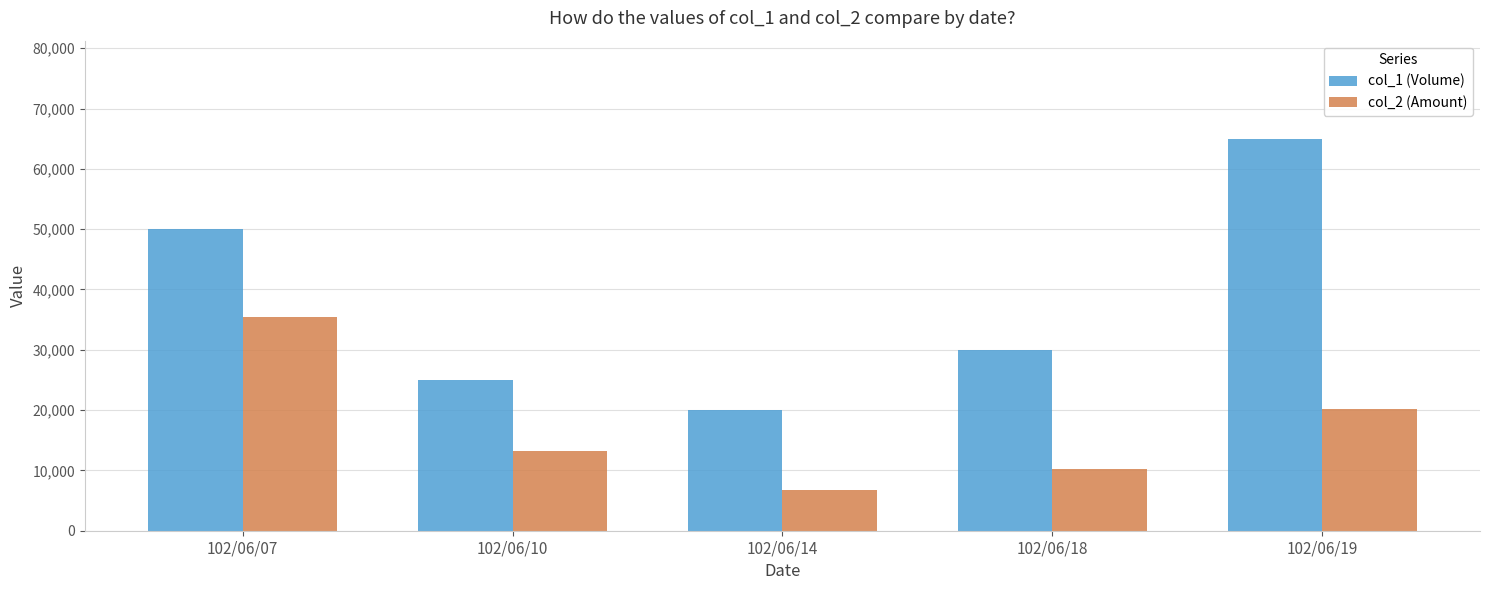

List the series in order of their peak value, highest first.

col_1 (Volume), col_2 (Amount)